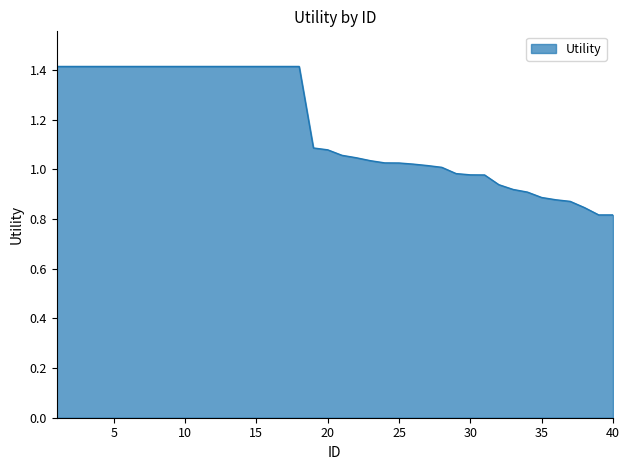

What is the maximum value shown in the chart?

1.4